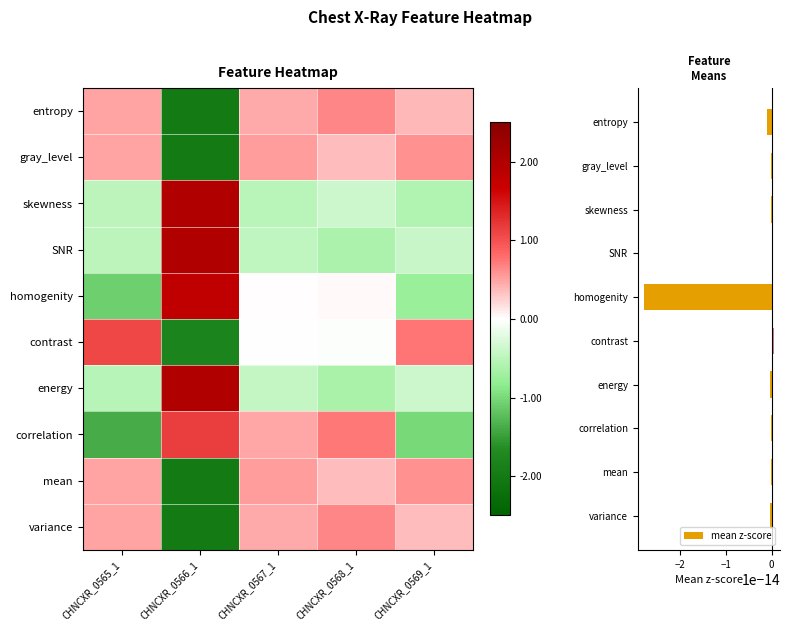

Reading right to left, extract all data points from this chart.

entropy: CHNCXR_0569_1=0.4	CHNCXR_0568_1=0.7	CHNCXR_0567_1=0.5	CHNCXR_0566_1=-2.0	CHNCXR_0565_1=0.5
gray_level: CHNCXR_0569_1=0.6	CHNCXR_0568_1=0.4	CHNCXR_0567_1=0.5	CHNCXR_0566_1=-2.0	CHNCXR_0565_1=0.5
skewness: CHNCXR_0569_1=-0.6	CHNCXR_0568_1=-0.4	CHNCXR_0567_1=-0.5	CHNCXR_0566_1=2.0	CHNCXR_0565_1=-0.5
SNR: CHNCXR_0569_1=-0.4	CHNCXR_0568_1=-0.6	CHNCXR_0567_1=-0.5	CHNCXR_0566_1=2.0	CHNCXR_0565_1=-0.5
homogenity: CHNCXR_0569_1=-0.8	CHNCXR_0568_1=0.0	CHNCXR_0567_1=0.0	CHNCXR_0566_1=1.8	CHNCXR_0565_1=-1.1
contrast: CHNCXR_0569_1=0.8	CHNCXR_0568_1=-0.0	CHNCXR_0567_1=-0.0	CHNCXR_0566_1=-1.8	CHNCXR_0565_1=1.1
energy: CHNCXR_0569_1=-0.4	CHNCXR_0568_1=-0.6	CHNCXR_0567_1=-0.4	CHNCXR_0566_1=2.0	CHNCXR_0565_1=-0.5
correlation: CHNCXR_0569_1=-1.0	CHNCXR_0568_1=0.7	CHNCXR_0567_1=0.5	CHNCXR_0566_1=1.2	CHNCXR_0565_1=-1.4
mean: CHNCXR_0569_1=0.6	CHNCXR_0568_1=0.4	CHNCXR_0567_1=0.5	CHNCXR_0566_1=-2.0	CHNCXR_0565_1=0.5
variance: CHNCXR_0569_1=0.4	CHNCXR_0568_1=0.7	CHNCXR_0567_1=0.5	CHNCXR_0566_1=-2.0	CHNCXR_0565_1=0.5